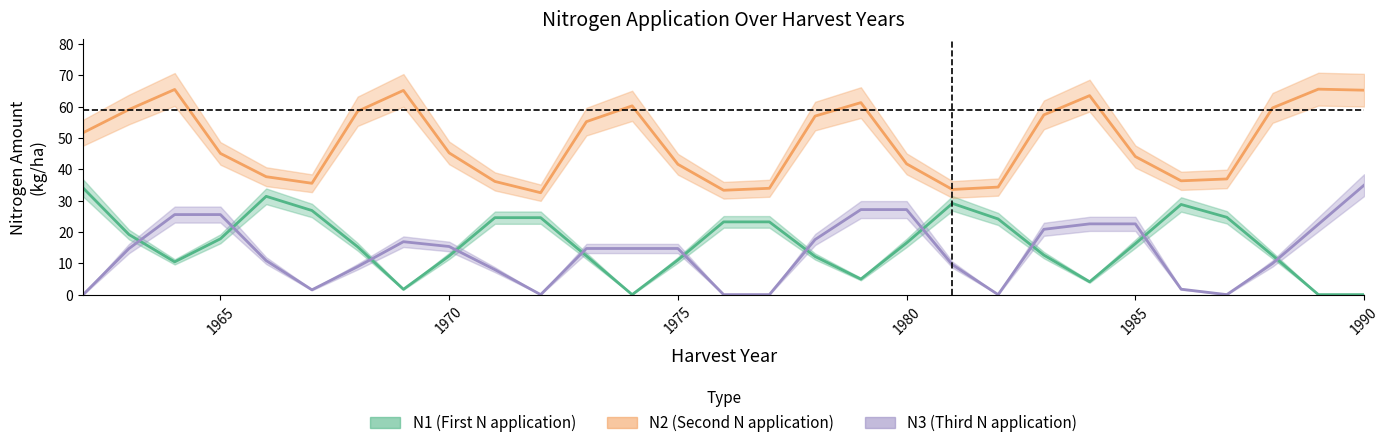

Which has a higher value, 31 or 36?

36